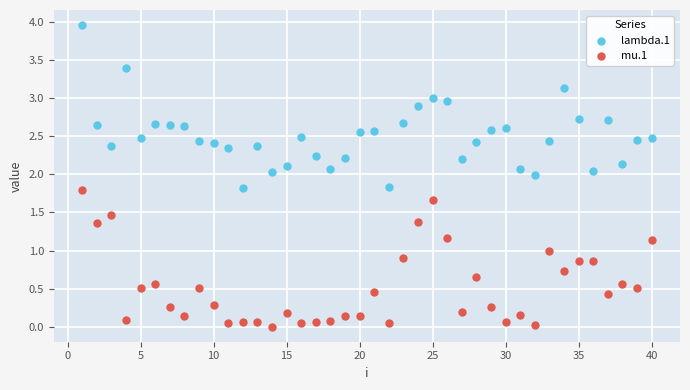

Which series has the widest spread of Y values?

lambda.1